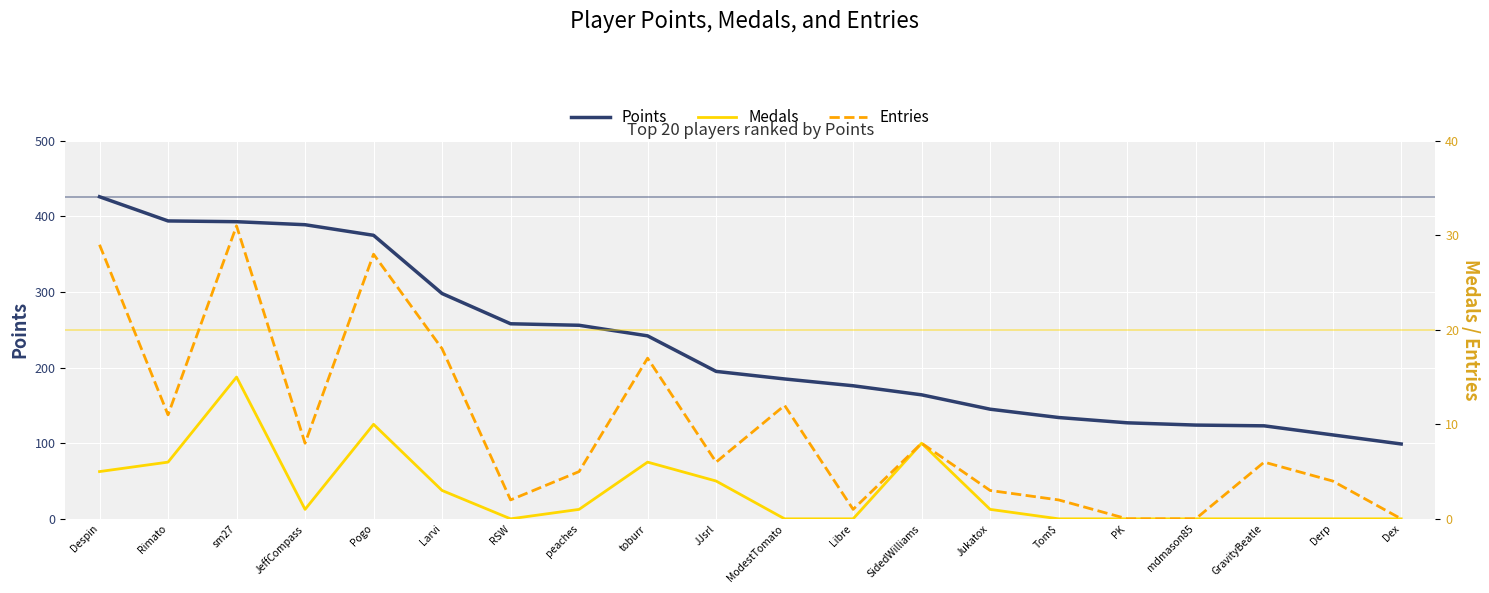

What is the sum of the Entries values at PK and Pogo?

28